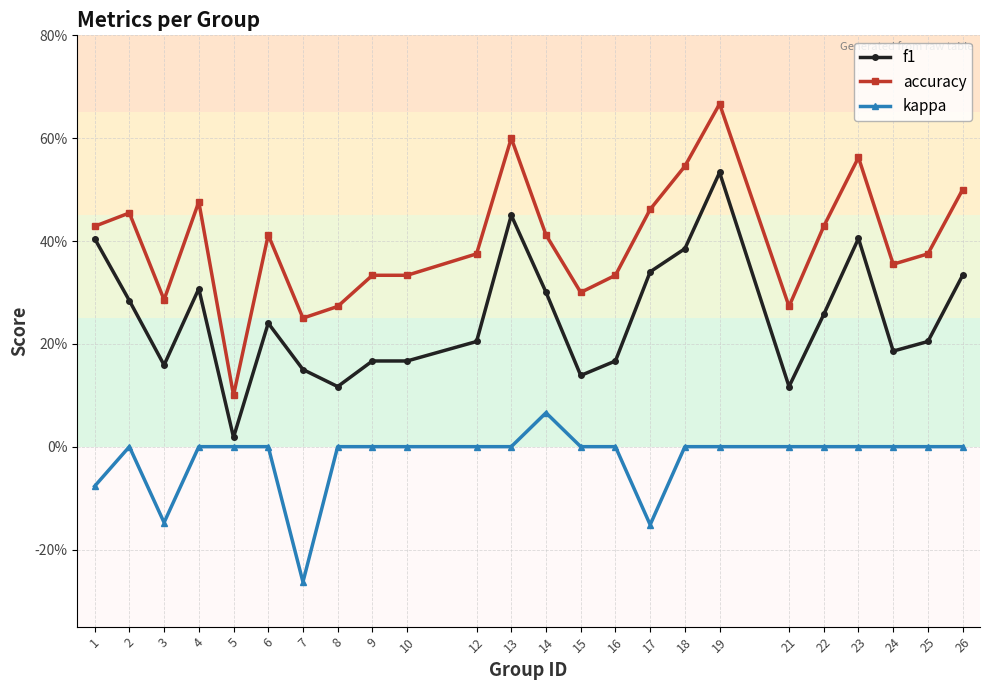

Which series has the largest range (max minus min)?

accuracy